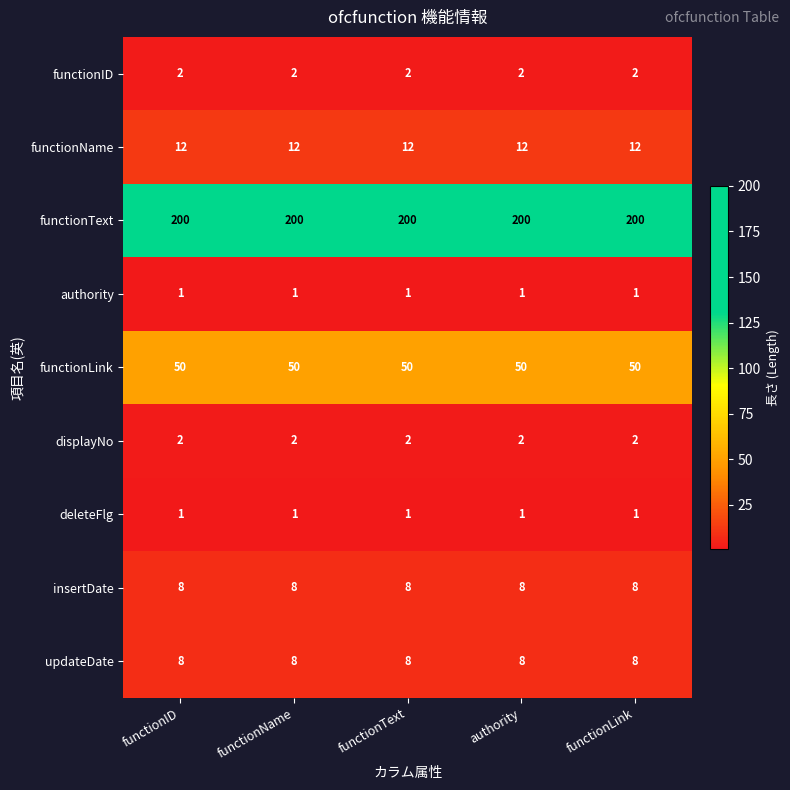

Read the insertDate value at functionLink.

8